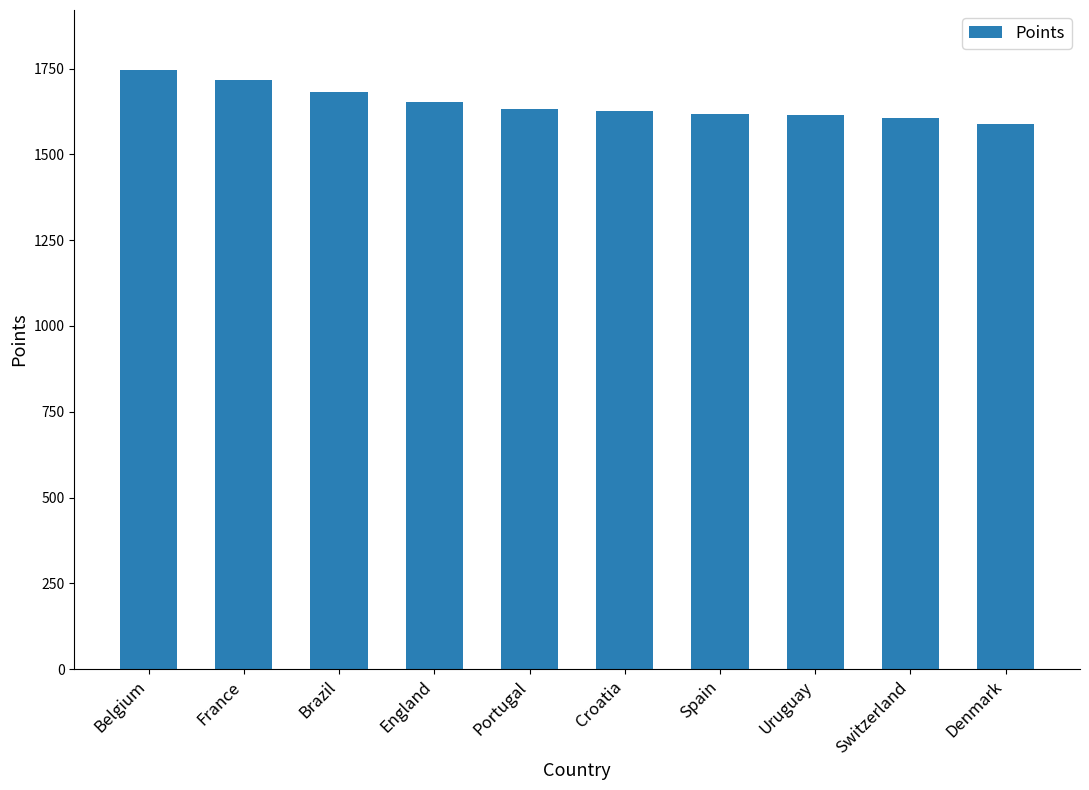

What is the maximum value shown in the chart?

1746